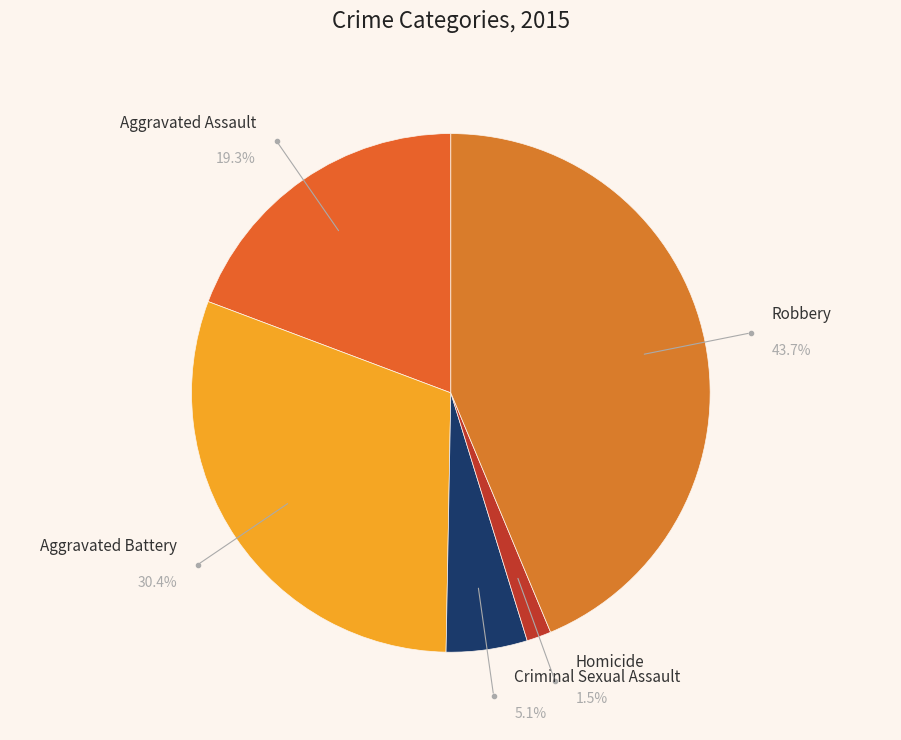

Which has a higher value, Homicide or Robbery?

Robbery